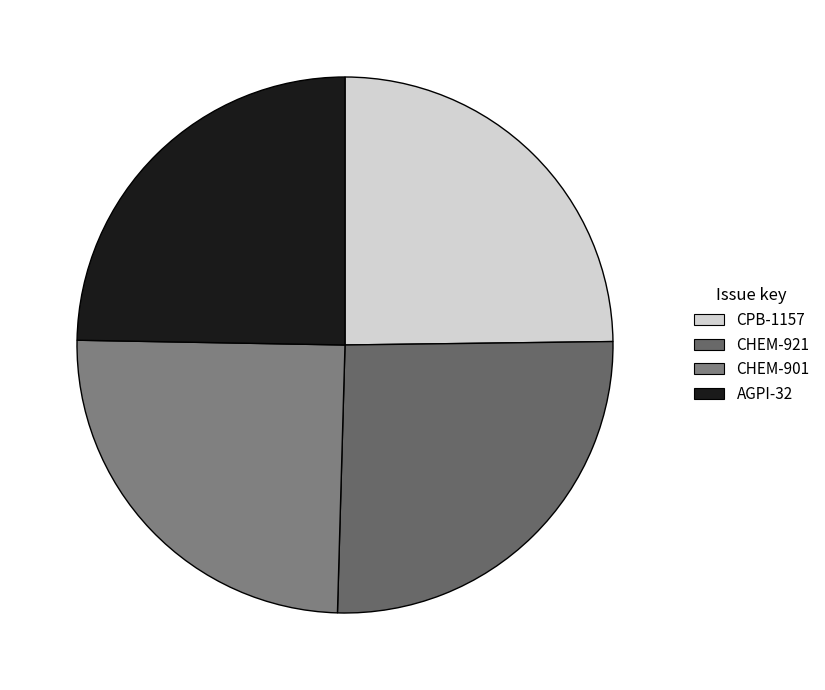

Rank the categories by value from highest to lowest.

CHEM-921, CHEM-901, CPB-1157, AGPI-32